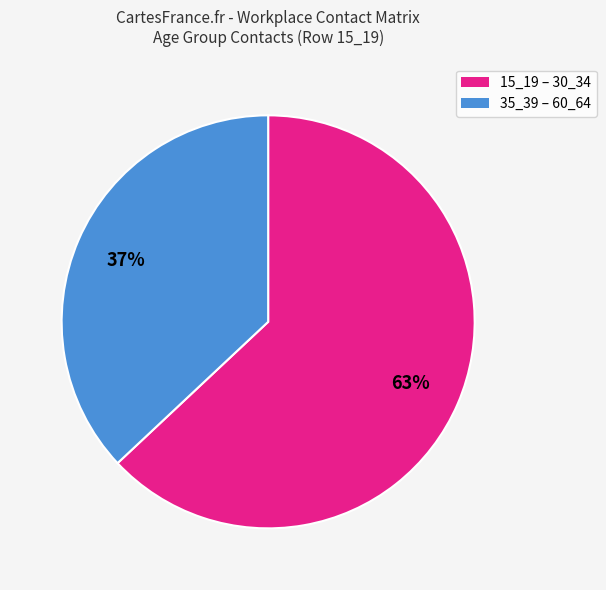

To the nearest percent, what is the difference between the largest and smallest slice percentages?

26%